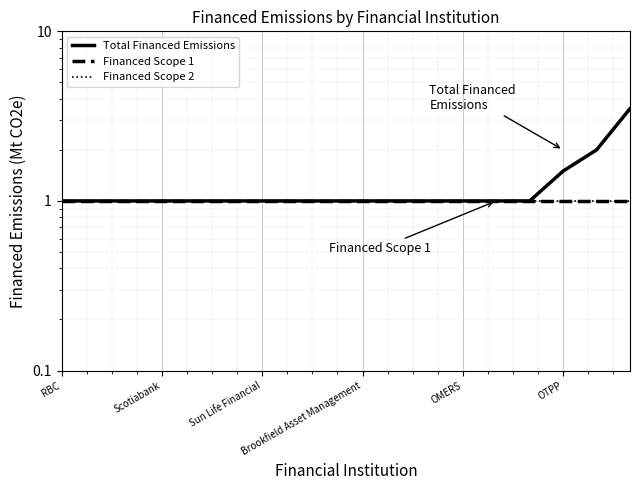

What position from the left is Brookfield Asset Management?

10